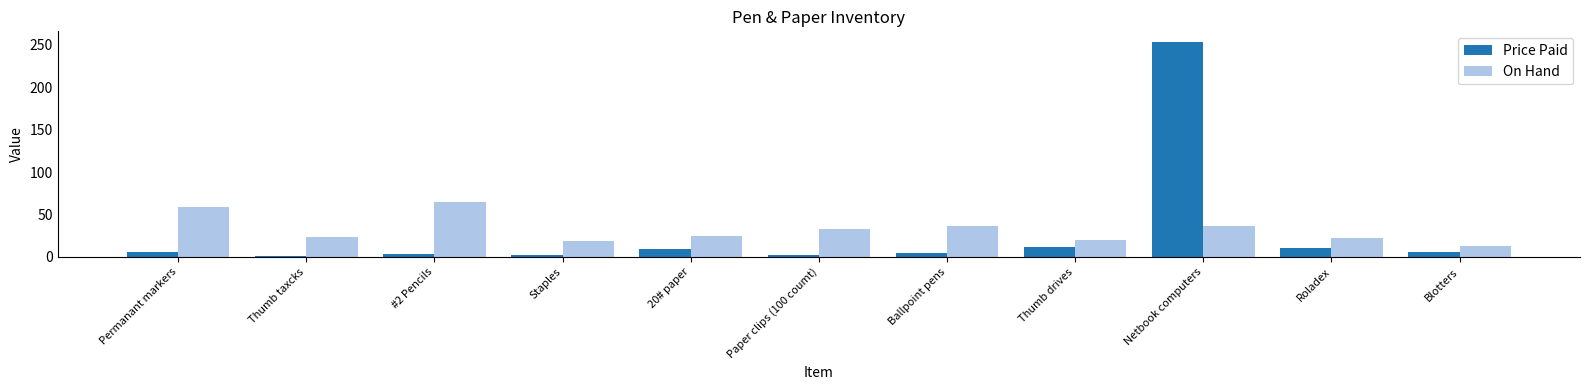

What is the difference between the highest and lowest values at Ballpoint pens?

31.1